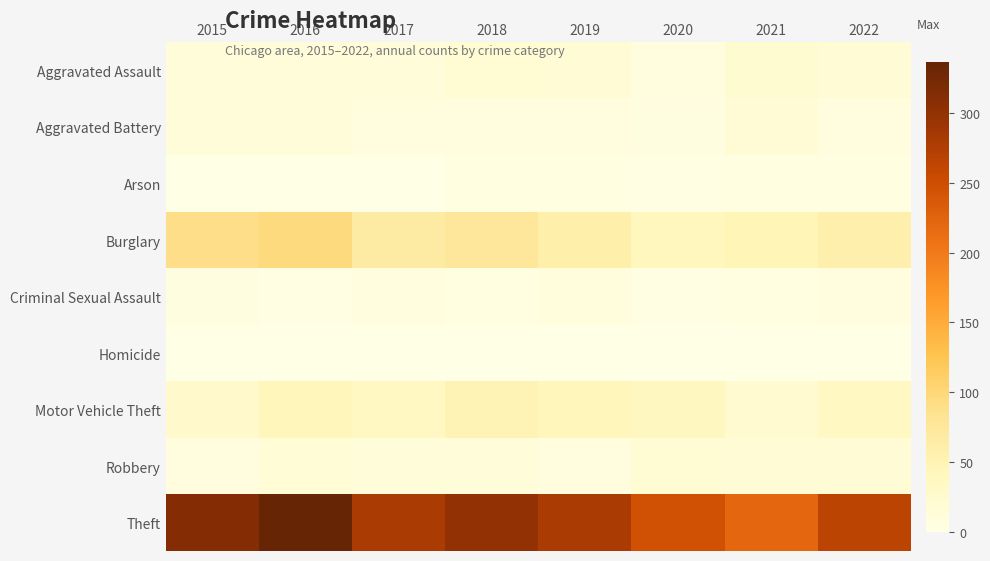

Reading right to left, transcribe all the data shown in this chart.

Aggravated Assault: 2022=18	2021=21	2020=9	2019=16	2018=19	2017=12	2016=13	2015=12
Aggravated Battery: 2022=7	2021=17	2020=6	2019=8	2018=8	2017=9	2016=13	2015=13
Arson: 2022=4	2021=4	2020=3	2019=4	2018=4	2017=1	2016=0	2015=1
Burglary: 2022=57	2021=47	2020=42	2019=58	2018=76	2017=67	2016=96	2015=90
Criminal Sexual Assault: 2022=7	2021=5	2020=2	2019=10	2018=4	2017=9	2016=3	2015=6
Homicide: 2022=0	2021=0	2020=1	2019=0	2018=0	2017=1	2016=1	2015=0
Motor Vehicle Theft: 2022=36	2021=23	2020=37	2019=43	2018=50	2017=36	2016=44	2015=27
Robbery: 2022=17	2021=16	2020=19	2019=9	2018=11	2017=13	2016=15	2015=8
Theft: 2022=265	2021=221	2020=245	2019=281	2018=300	2017=280	2016=337	2015=311